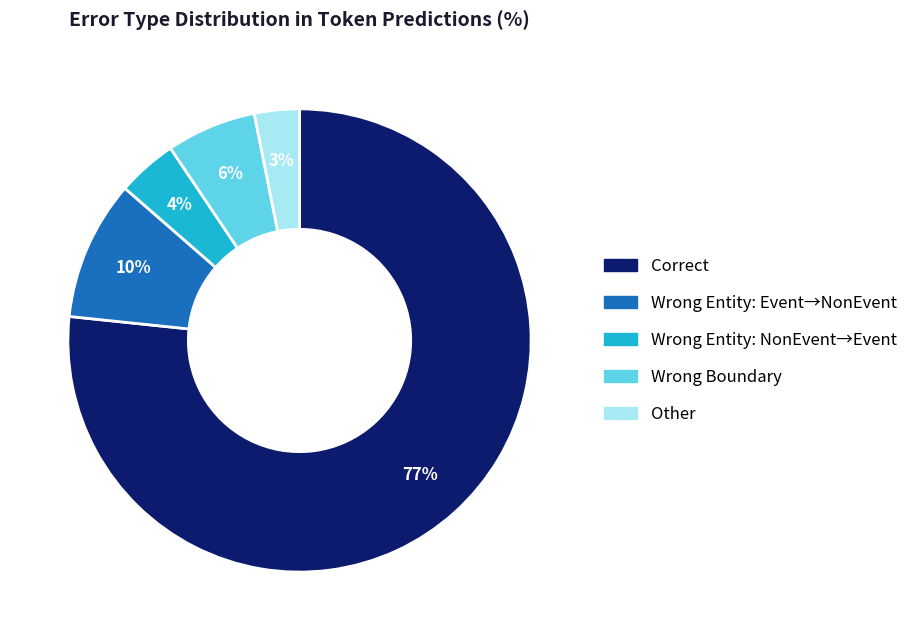

To the nearest percent, what is the average slice percentage?

20%